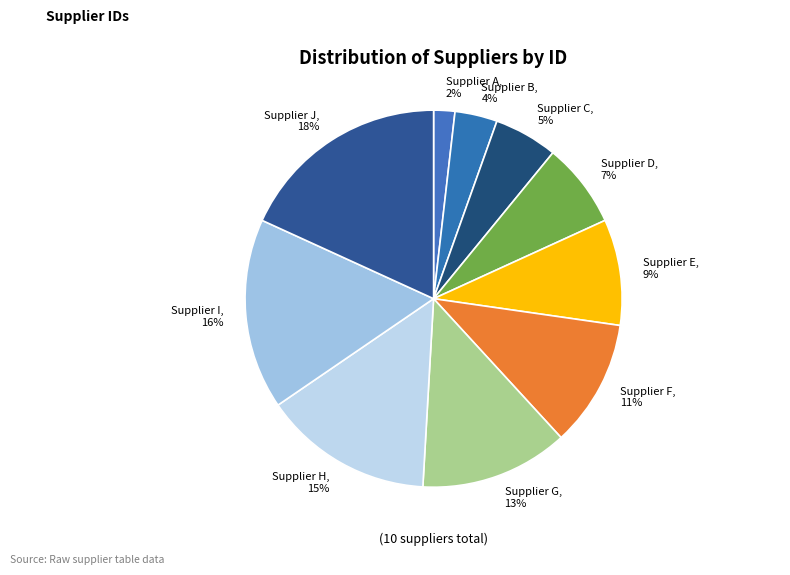

Which has a higher value, Supplier G or Supplier B?

Supplier G